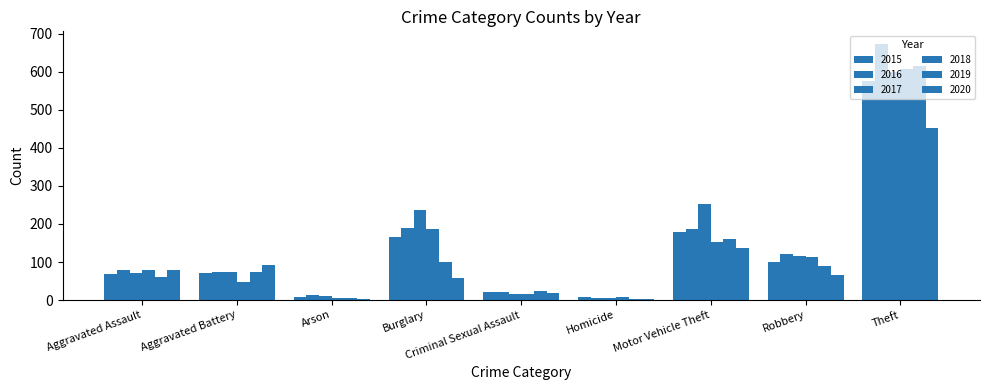

The 2018 series shows 153 at Motor Vehicle Theft. True or false?

True